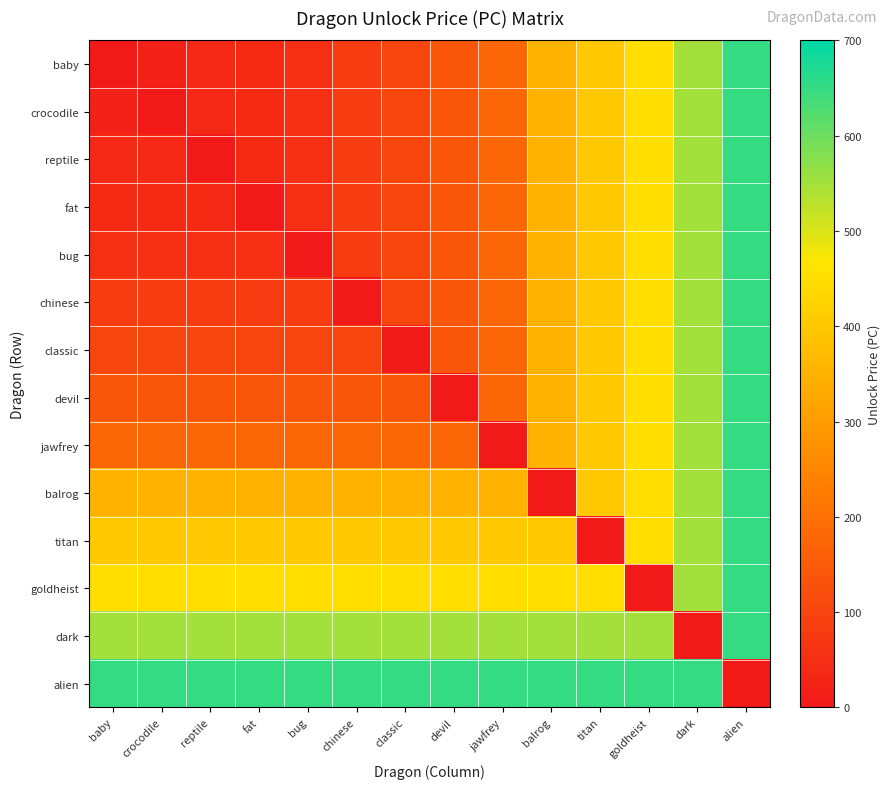

Which series has the largest total across all categories?

alien